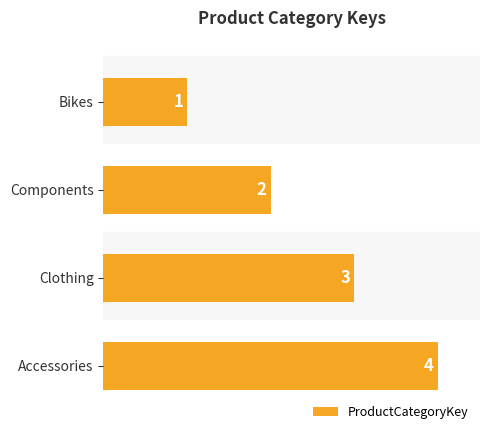

True or false: the data shows 2 at Components.

True